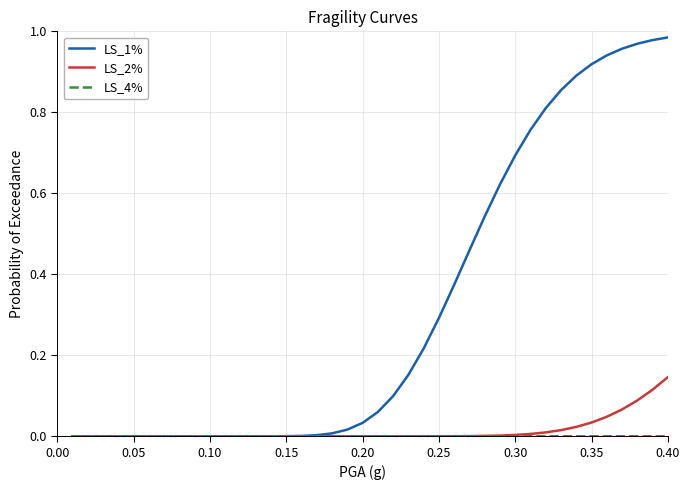

Which series has the largest total across all categories?

LS_1%